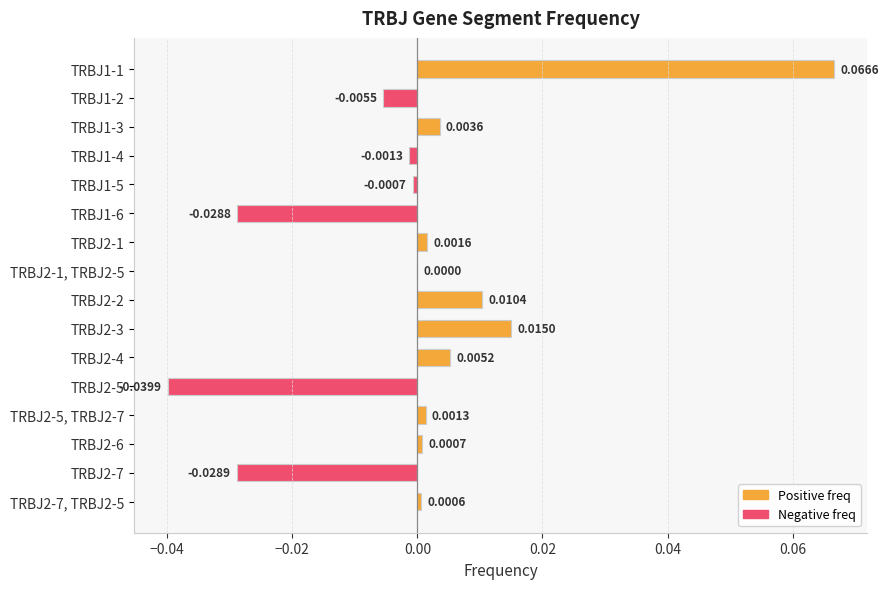

Which has a higher value, TRBJ1-5 or TRBJ1-4?

TRBJ1-5